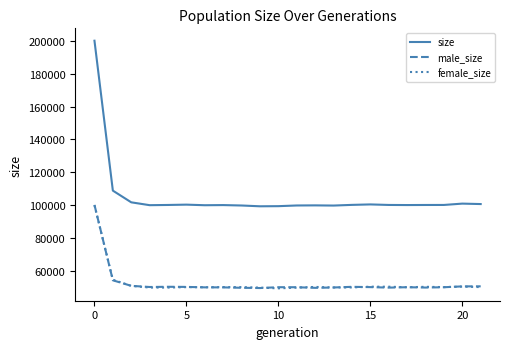

What is the maximum value for female_size?

99947